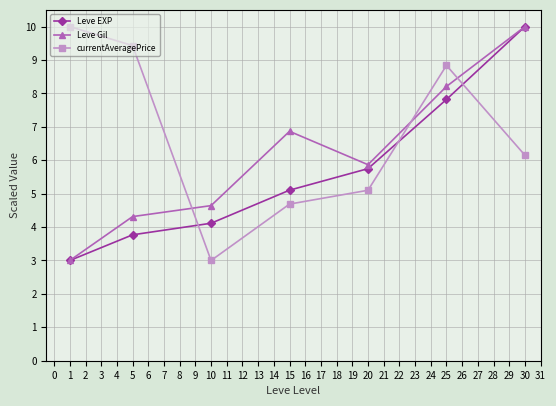

True or false: currentAveragePrice has a value of 3.0 at 10.

True